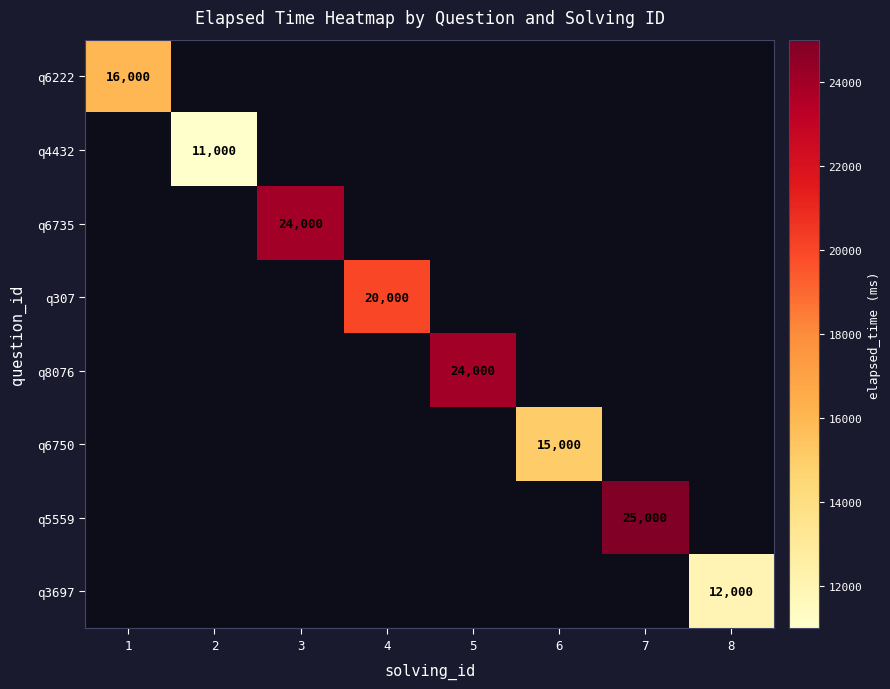

Count the number of categories in the chart.

8